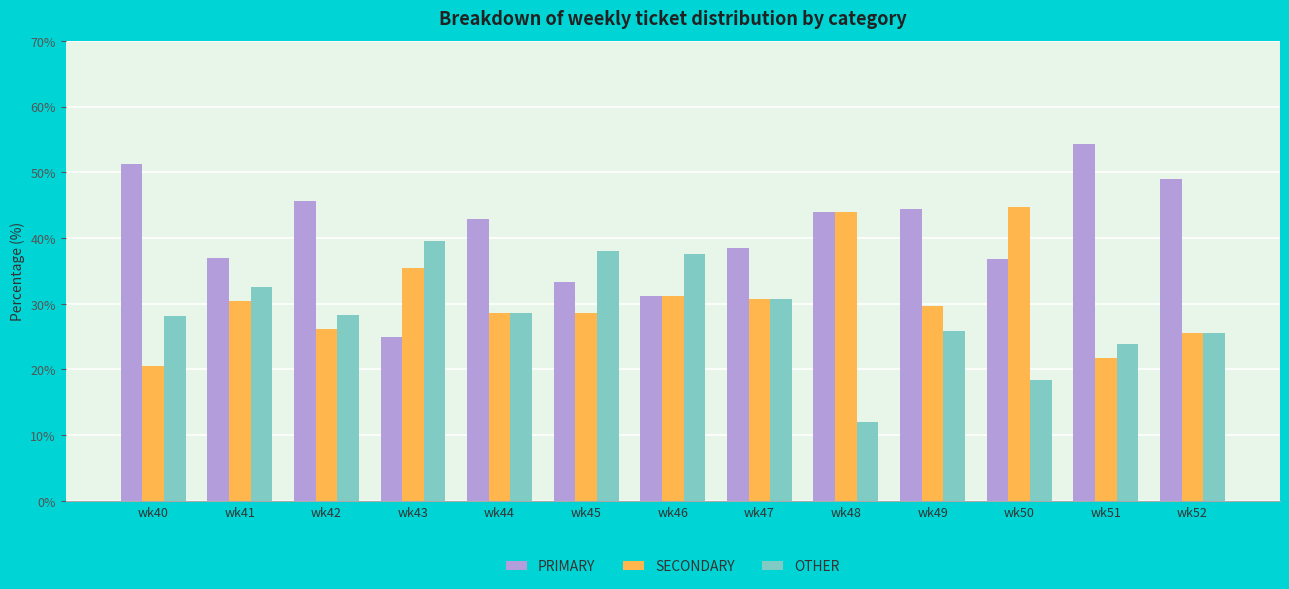

What value does the SECONDARY series have at wk51?

21.7